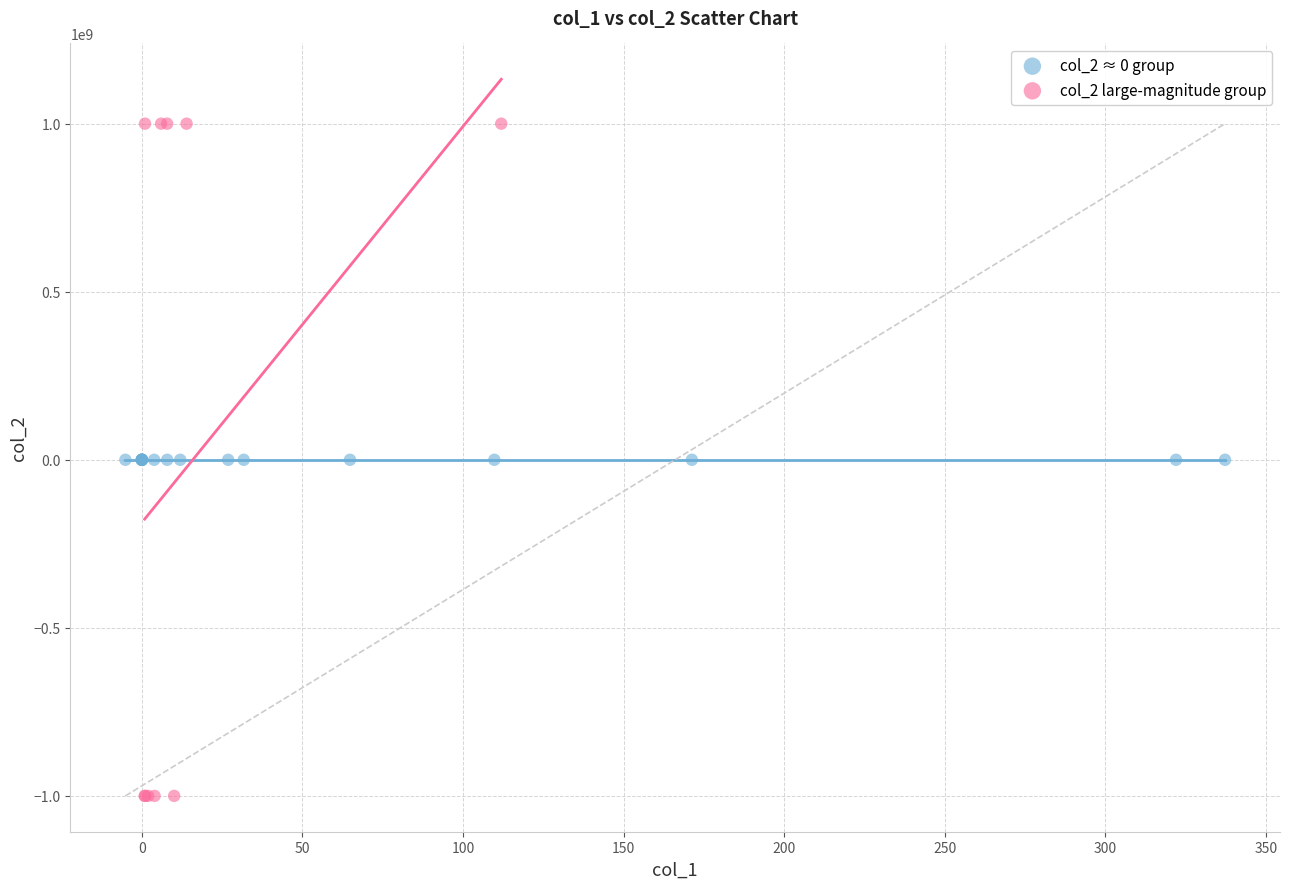

Which series reaches the maximum Y coordinate?

col_2 large-magnitude group